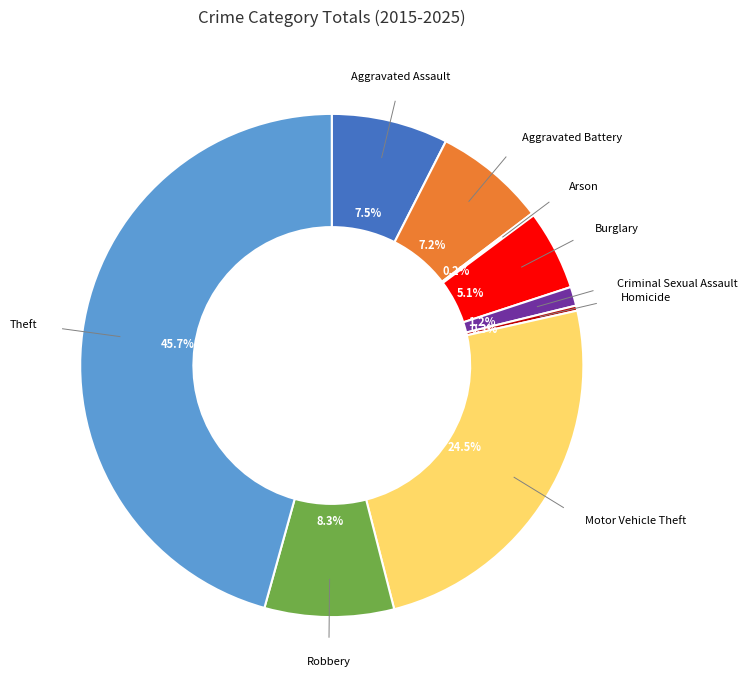

What is the ratio of the value at Theft to the value at Homicide?

140.2